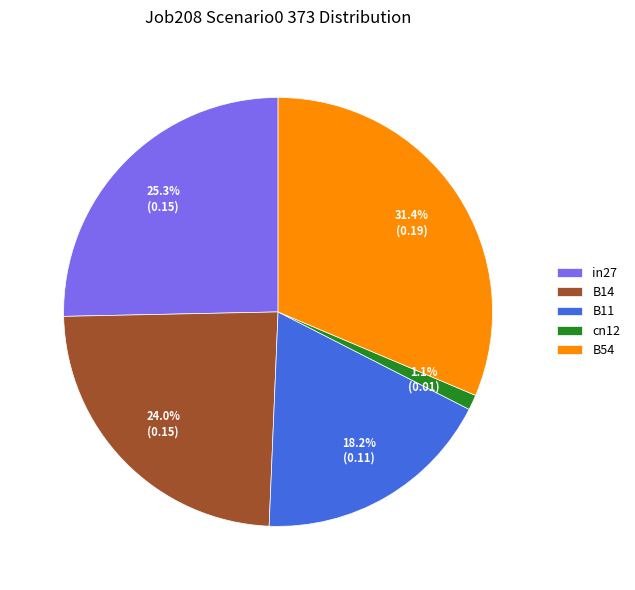

Which has a higher value, B14 or B54?

B54